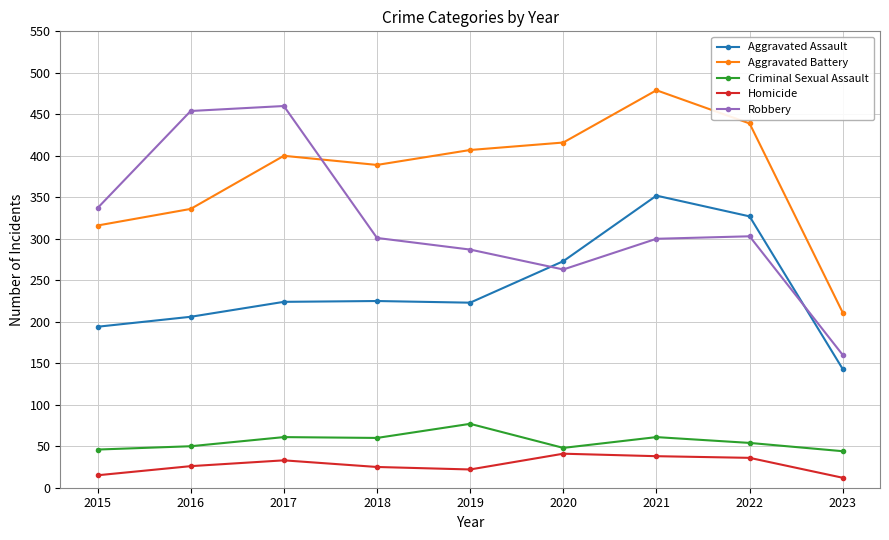

What is the minimum value for Criminal Sexual Assault?

44